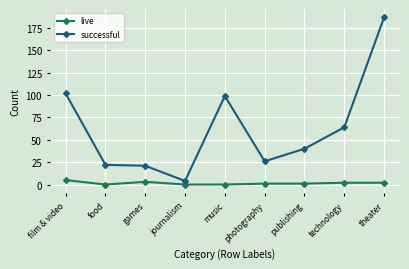

Does the chart display data point markers on the line(s)?

Yes